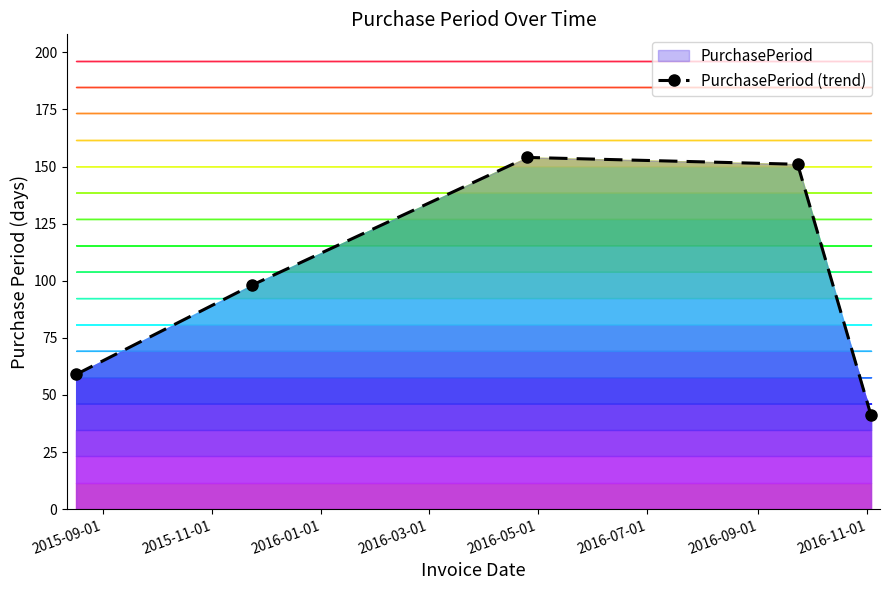

What is the difference between the second highest and minimum values?

110